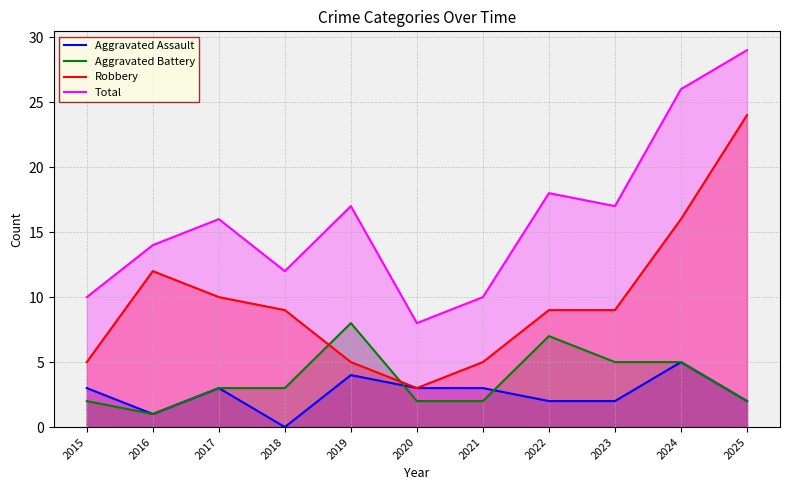

Where is the first local maximum for Total?

2017